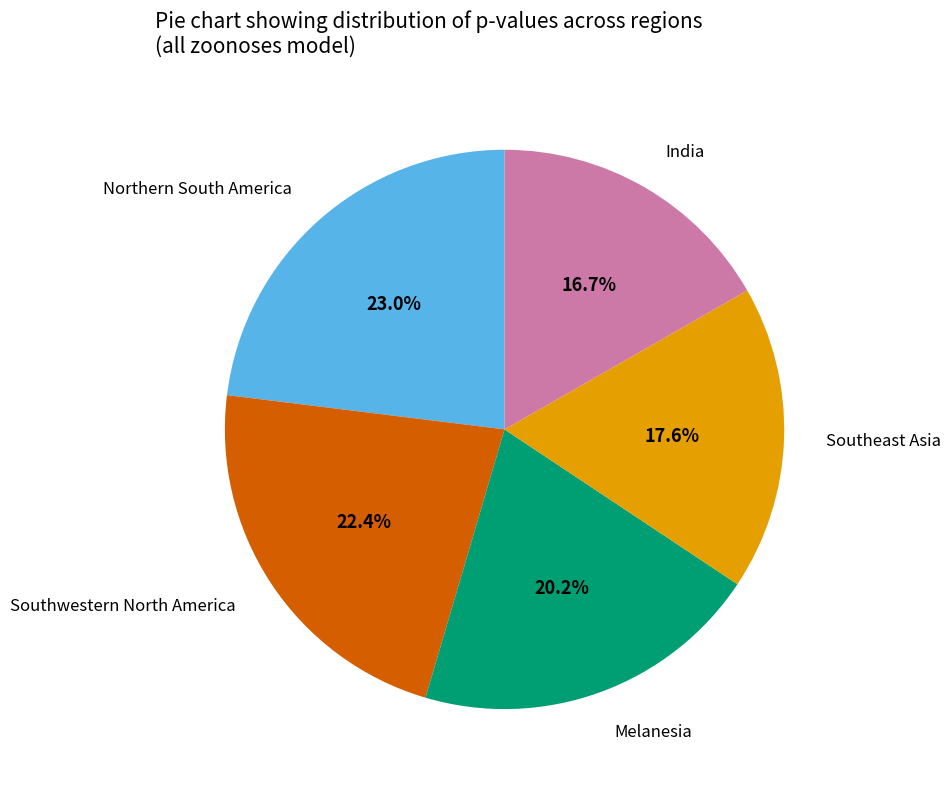

Count the number of slices in the pie.

5